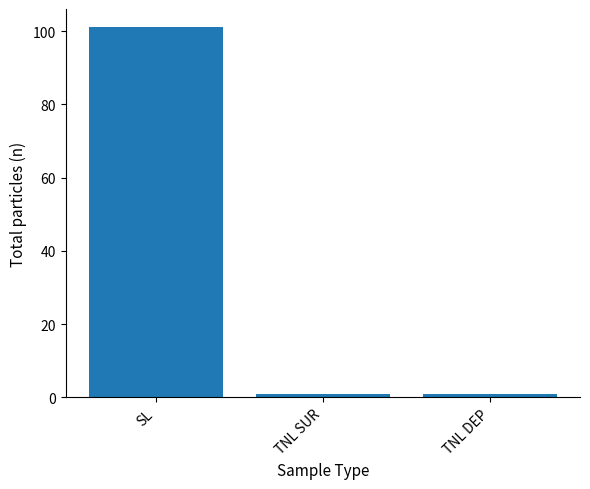

What position from the right is SL?

3